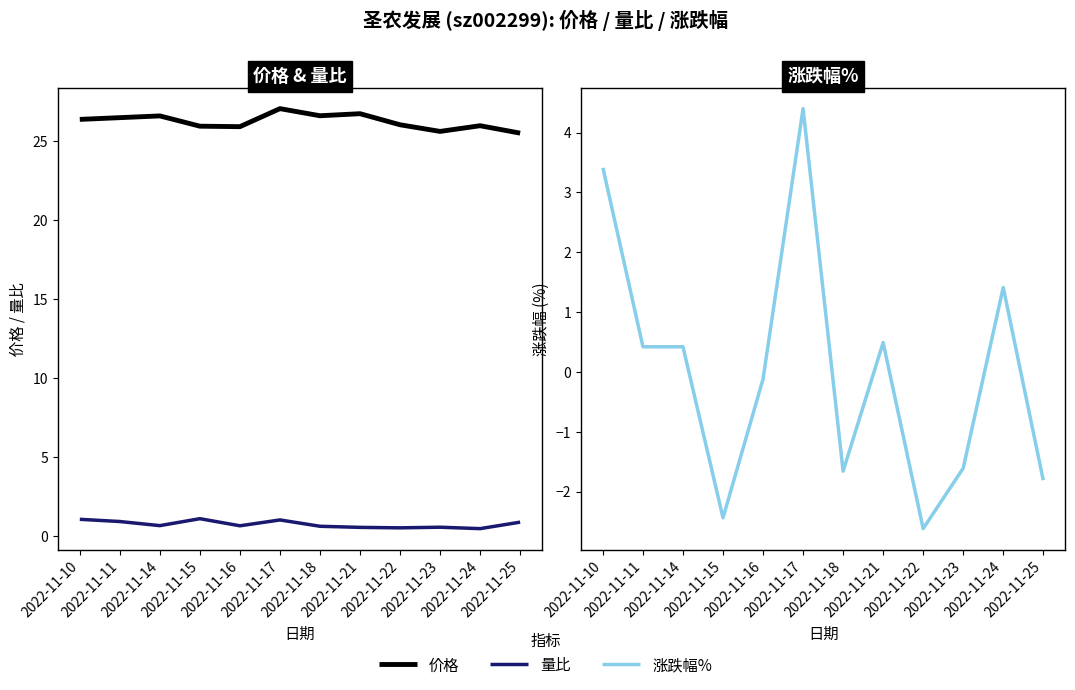

What is the total value across all series at 2022-11-11?

27.8